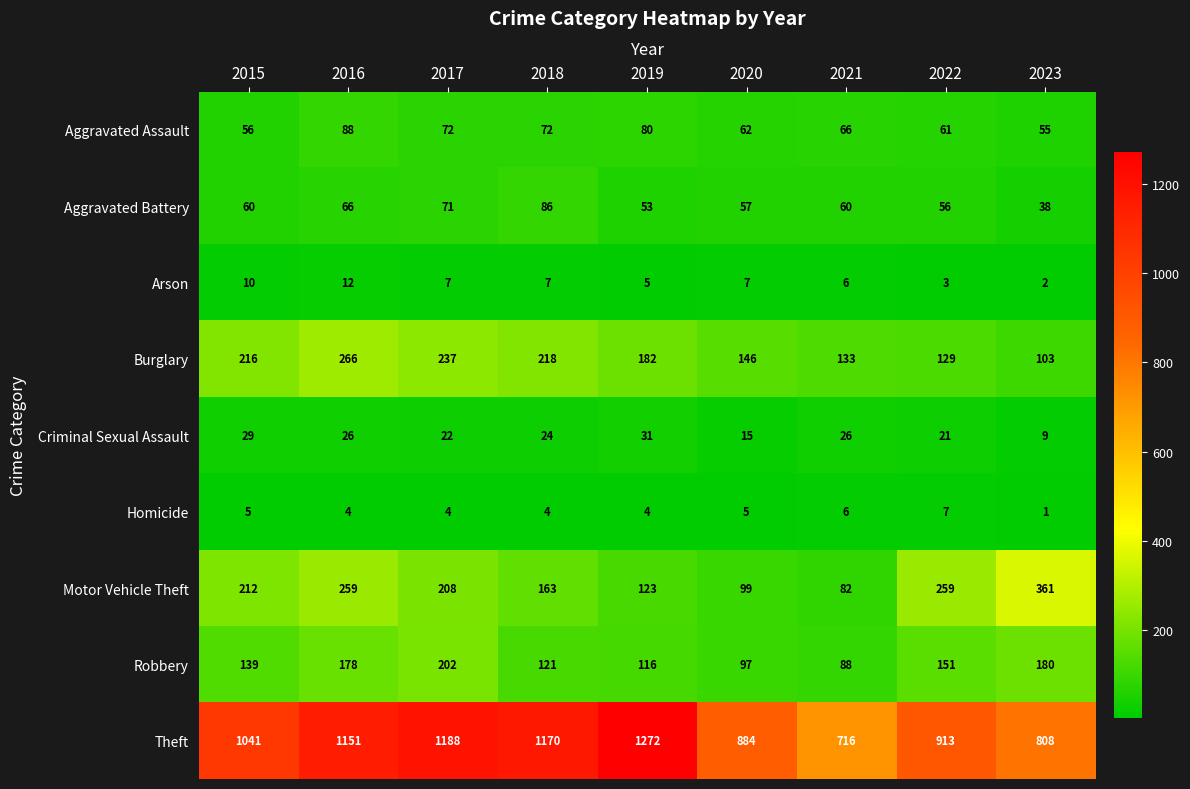

What is the difference between the Aggravated Assault values at 2020 and 2016?

26